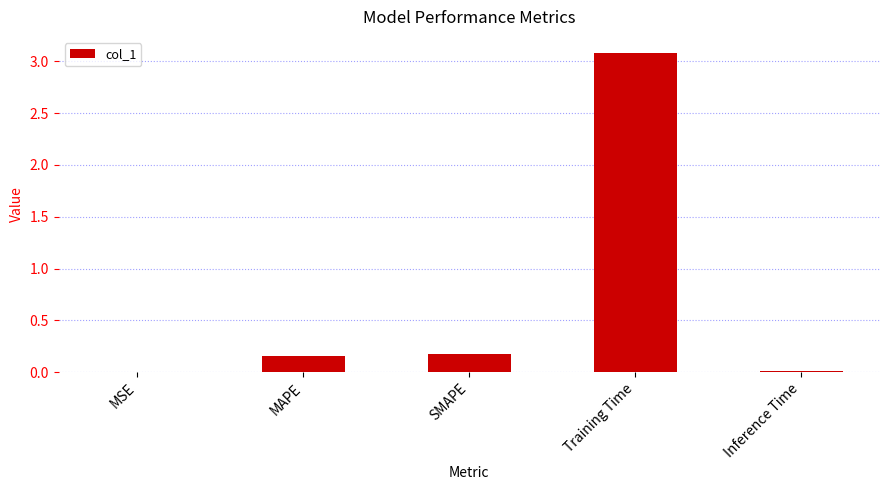

The value at SMAPE is 0.2. True or false?

True